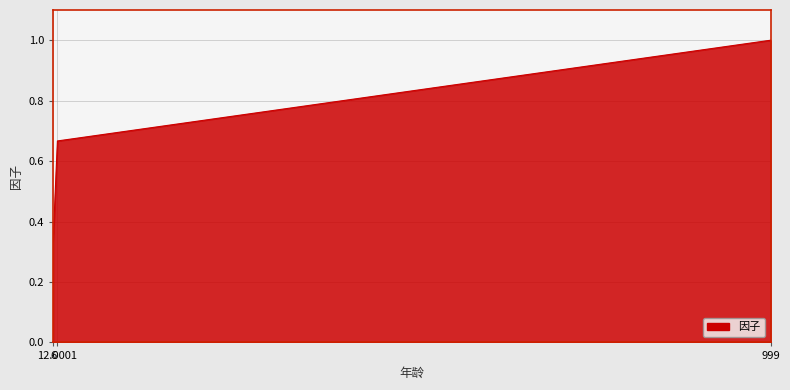

What is the sum of all values?

2.0